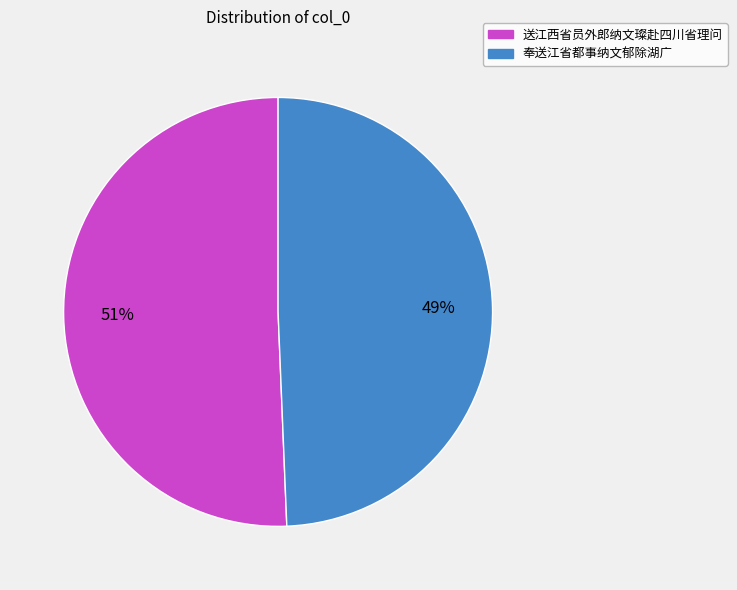

Is the sum of 送江西省员外郎纳文璨赴四川省理问 and 奉送江省都事纳文郁除湖广 greater than half?

Yes